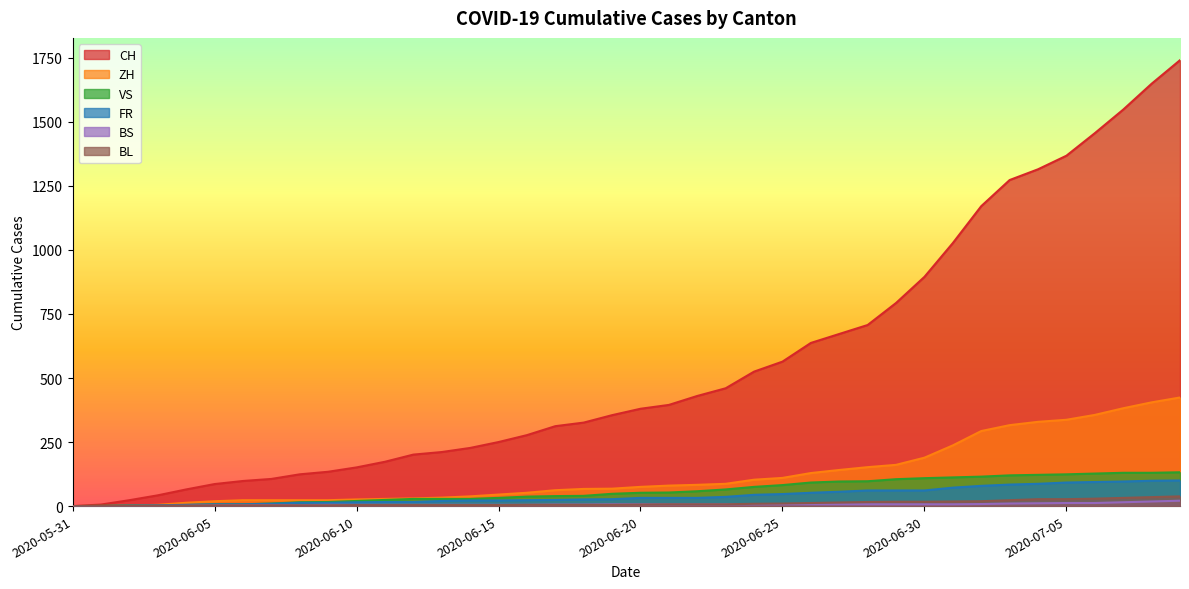

Rank the series at 2020-06-14 from lowest to highest value.

BL, BS, FR, VS, ZH, CH